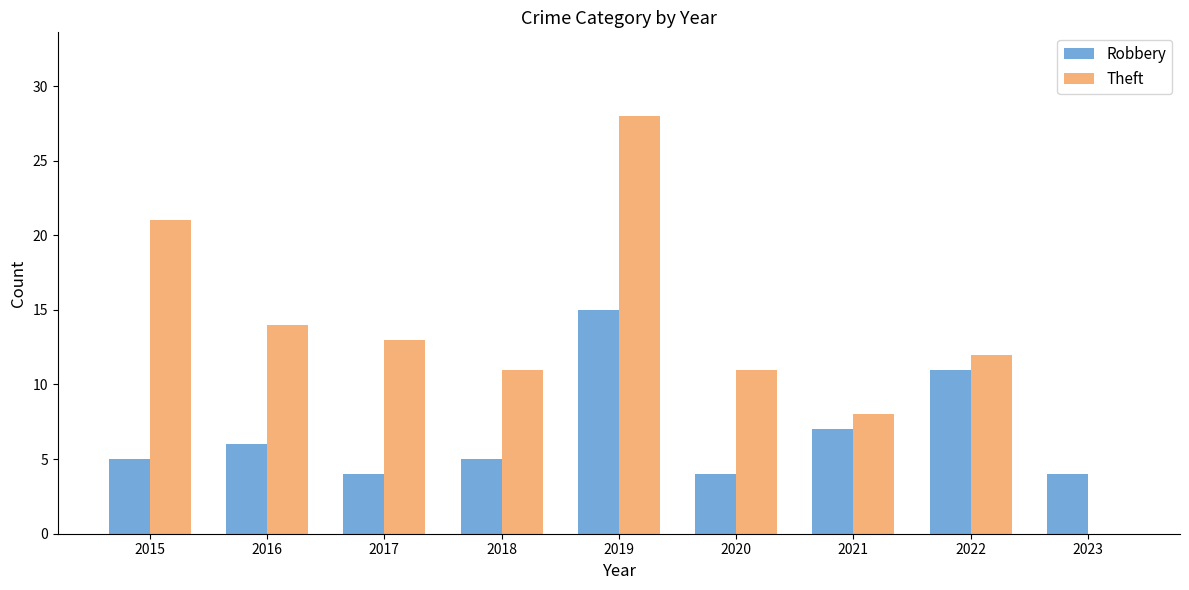

True or false: Theft has a value of 19 at 2023.

False